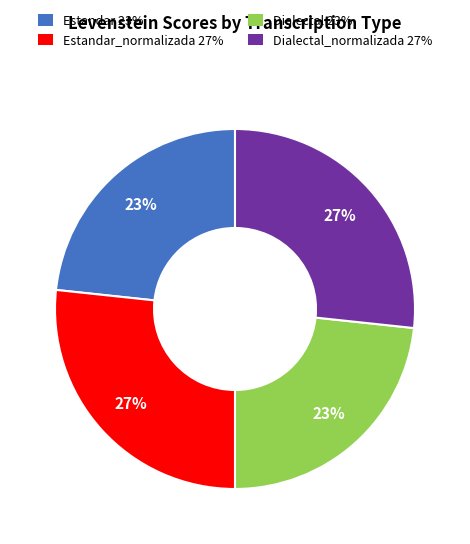

Is there any slice that represents more than half of the pie?

No